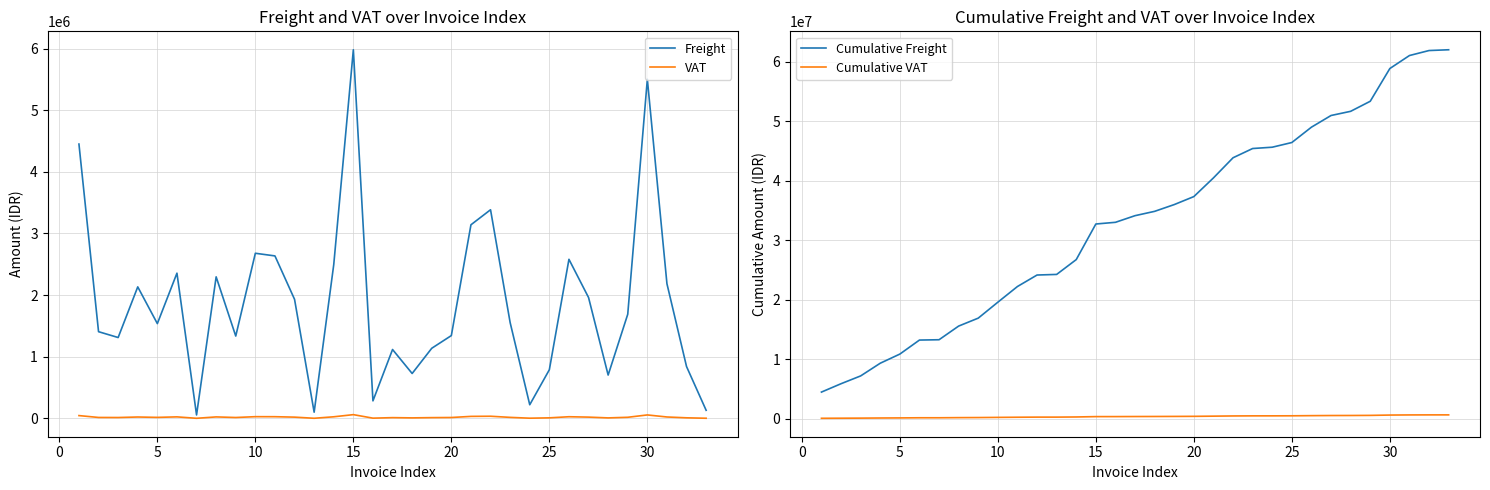

True or false: Cumulative VAT and Cumulative Freight intersect in this chart.

False